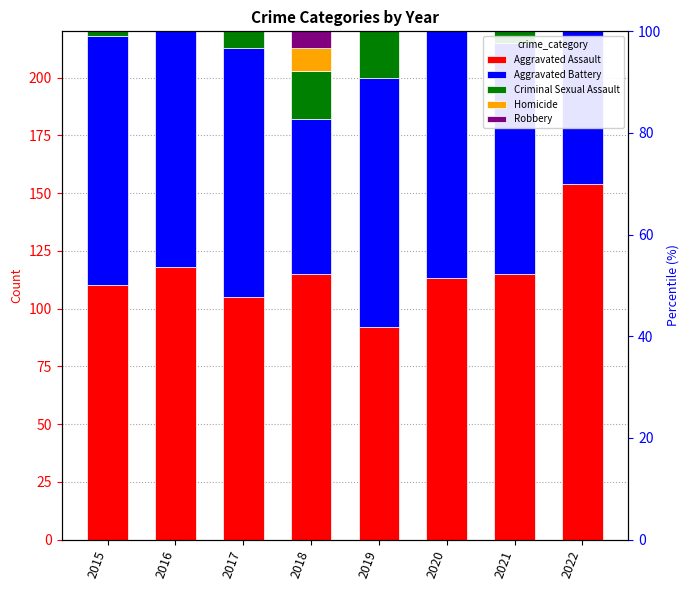

Between 2021 and 2019, which is larger?

2021